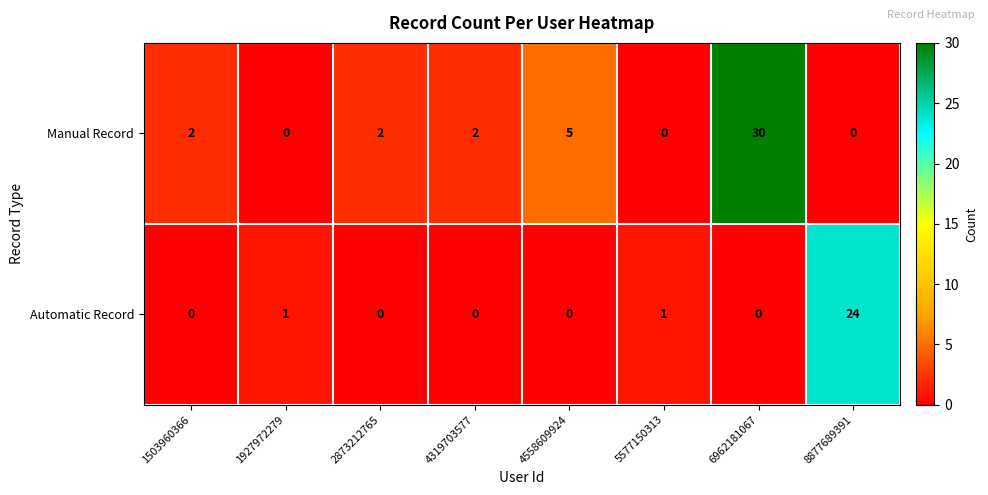

True or false: Manual Record has a value of 5 at 4558609924.

True